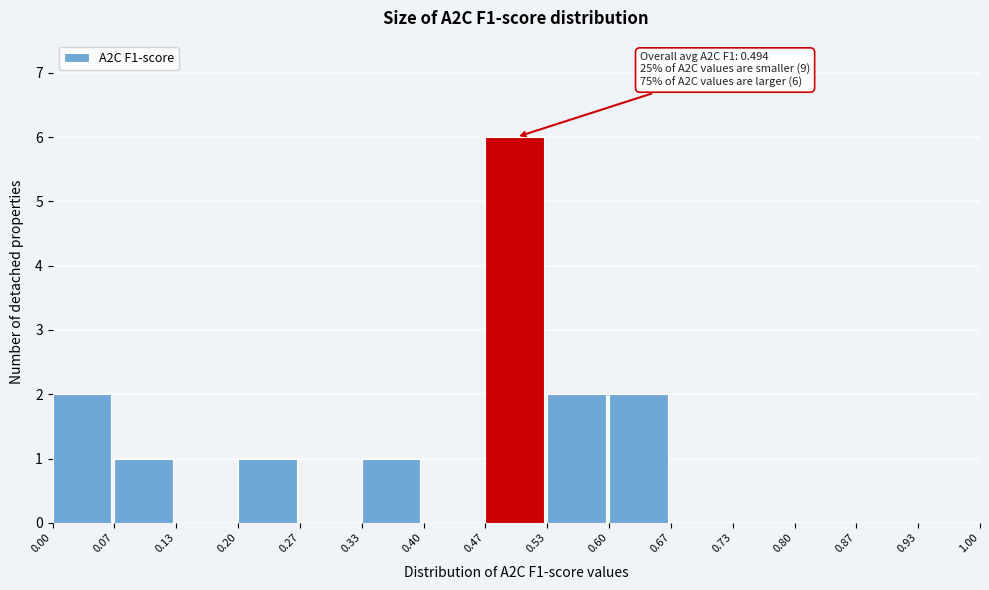

Which range on the x-axis has the tallest bar?

0.47 to 0.53